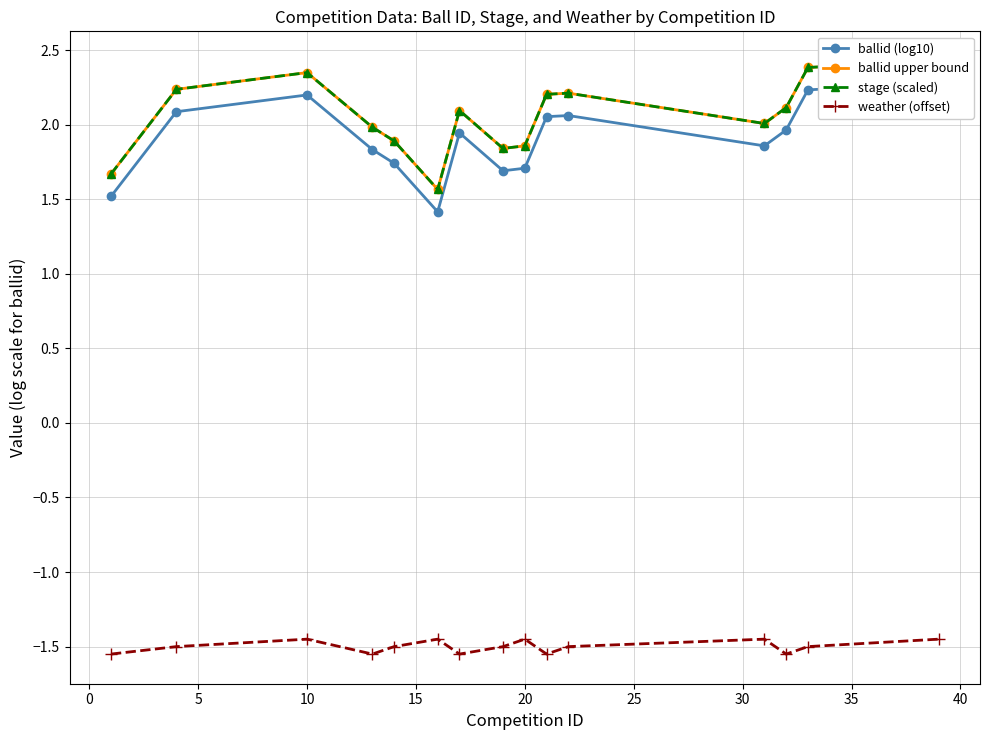

What is the minimum value for stage (scaled)?

1.6